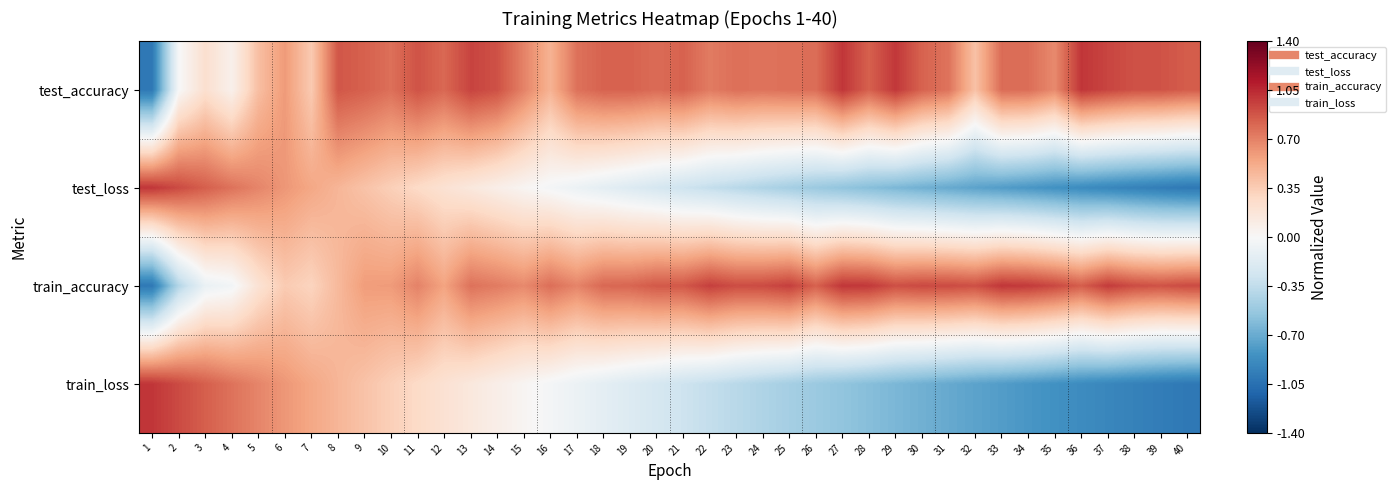

Which series has the largest range (max minus min)?

test_accuracy